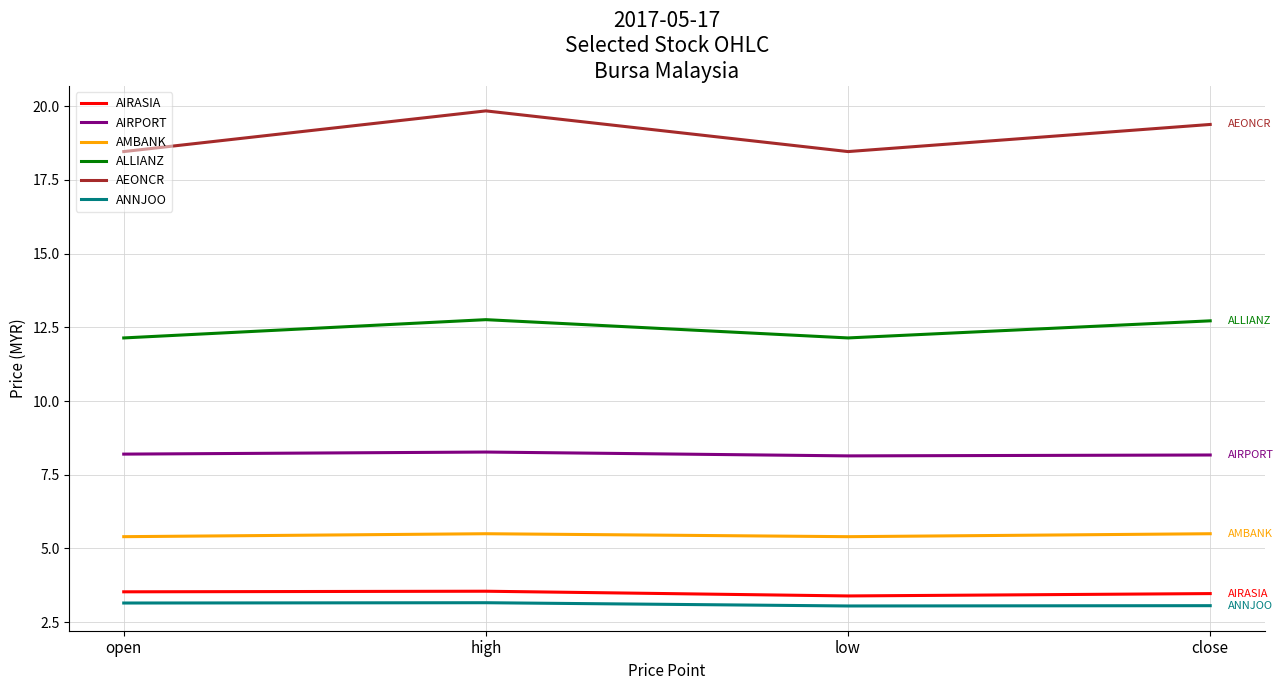

What is the minimum value for AIRASIA?

3.4